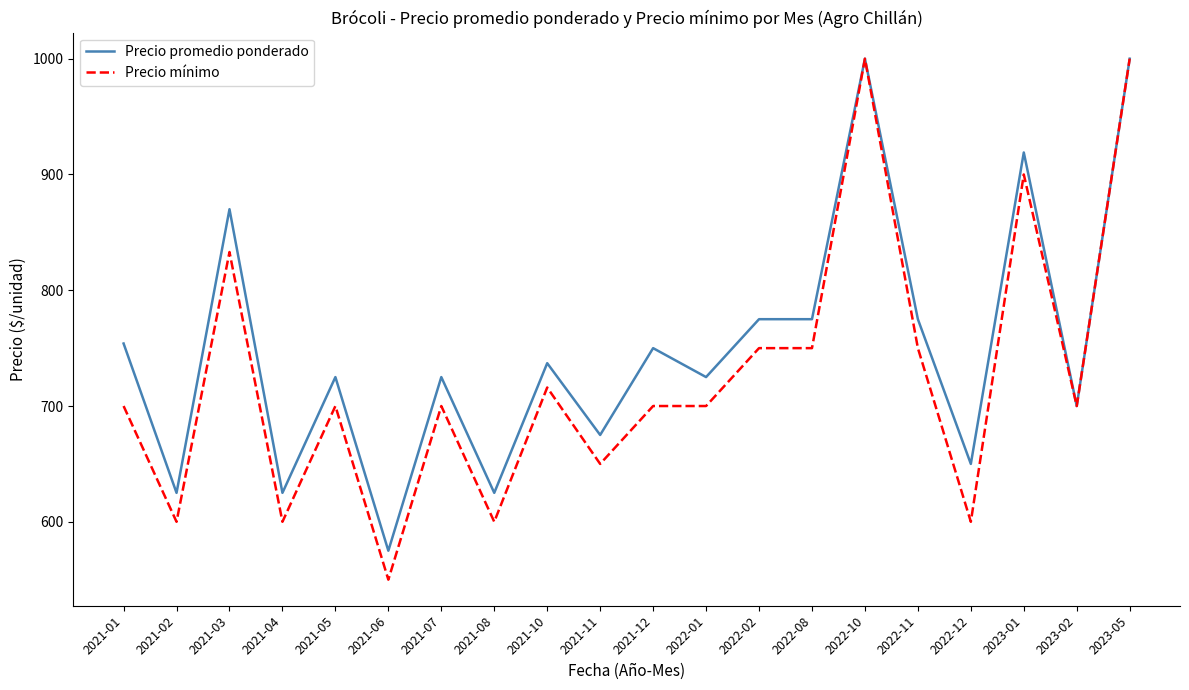

List the series in order of their overall mean, lowest first.

Precio mínimo, Precio promedio ponderado